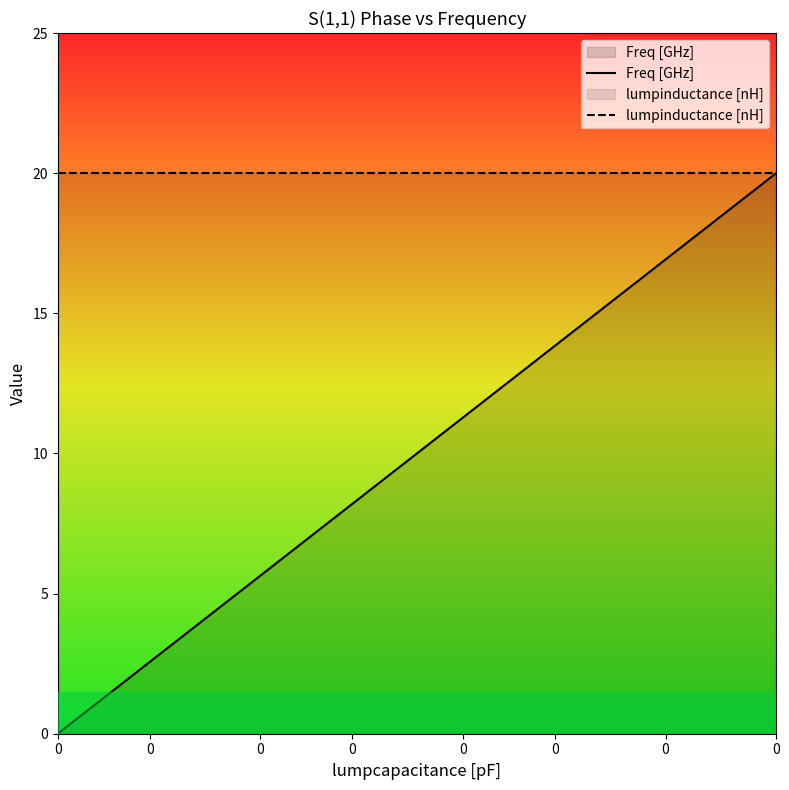

Which series has the widest spread of values?

Freq [GHz]